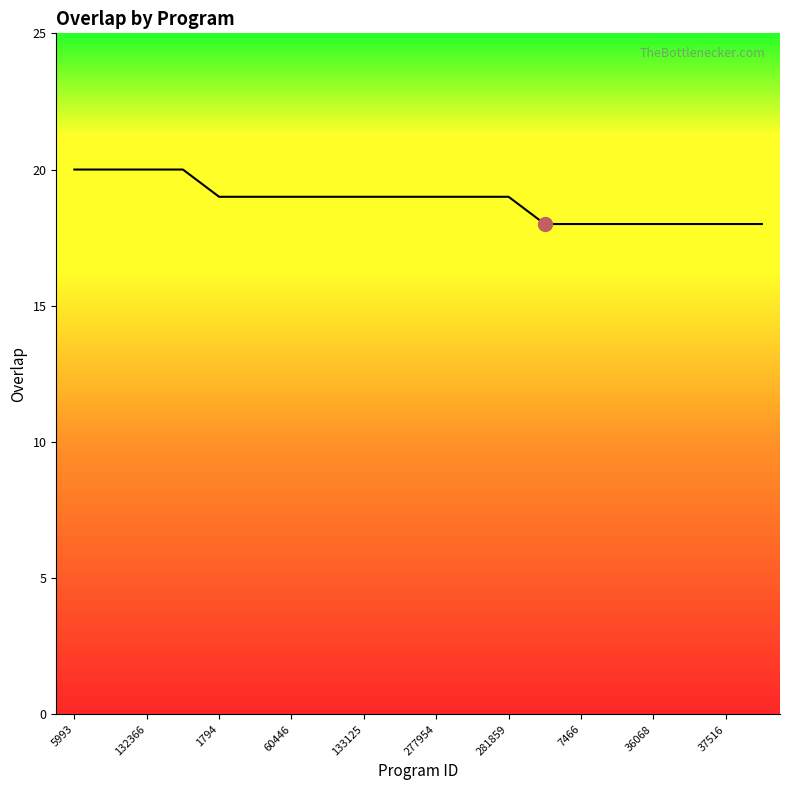

What is the maximum value shown in the chart?

20